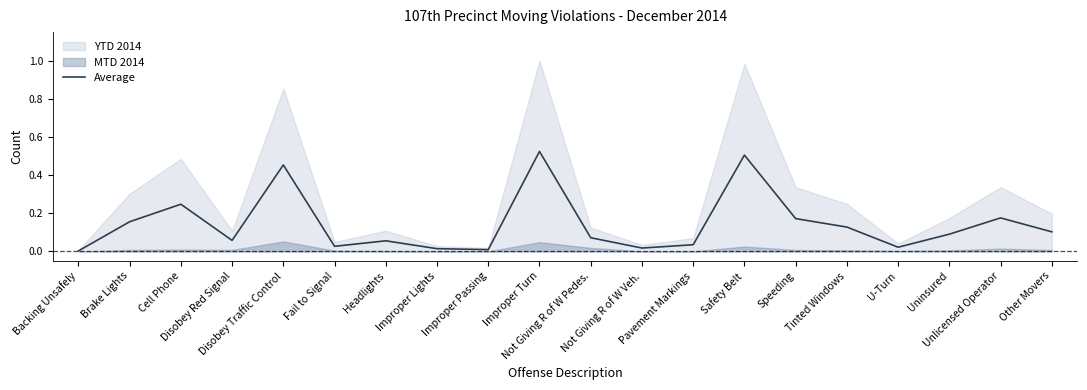

What is the label of the 10th point from the left?

Improper Turn